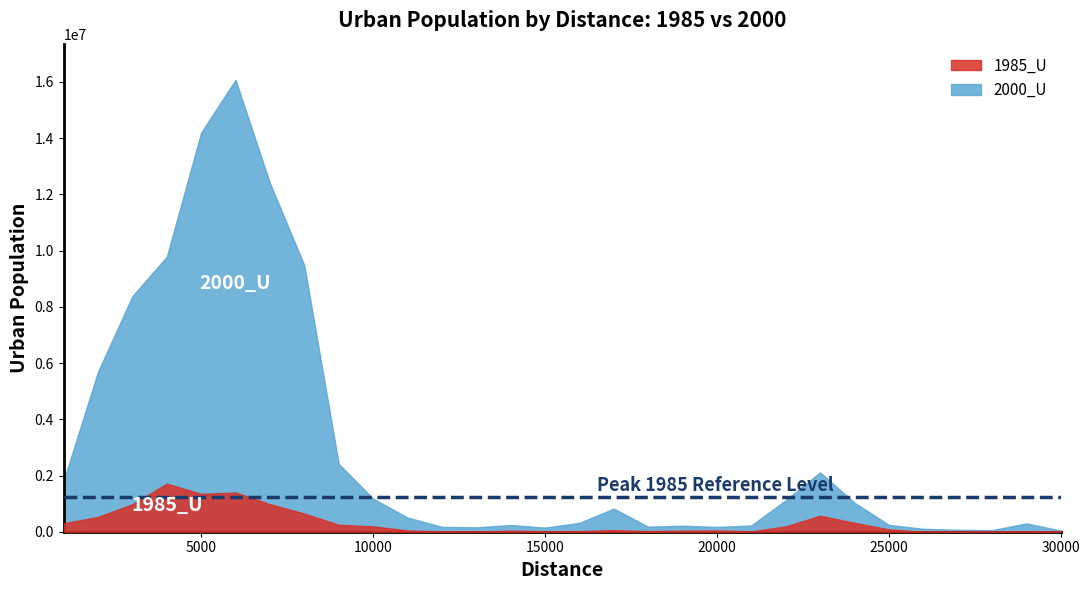

List the series in order of their peak value, highest first.

2000_U, 1985_U